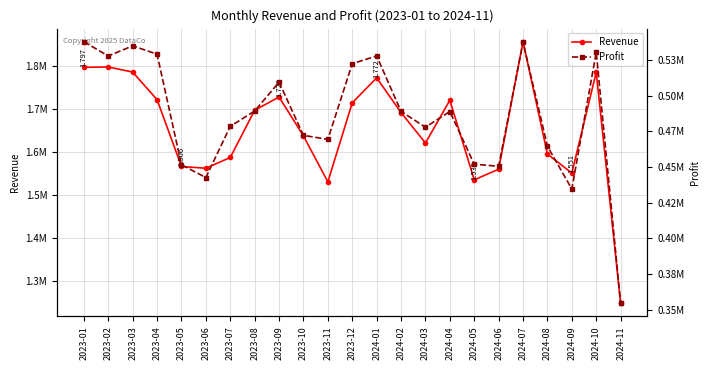

What is the highest value of the Profit series?

537851.4